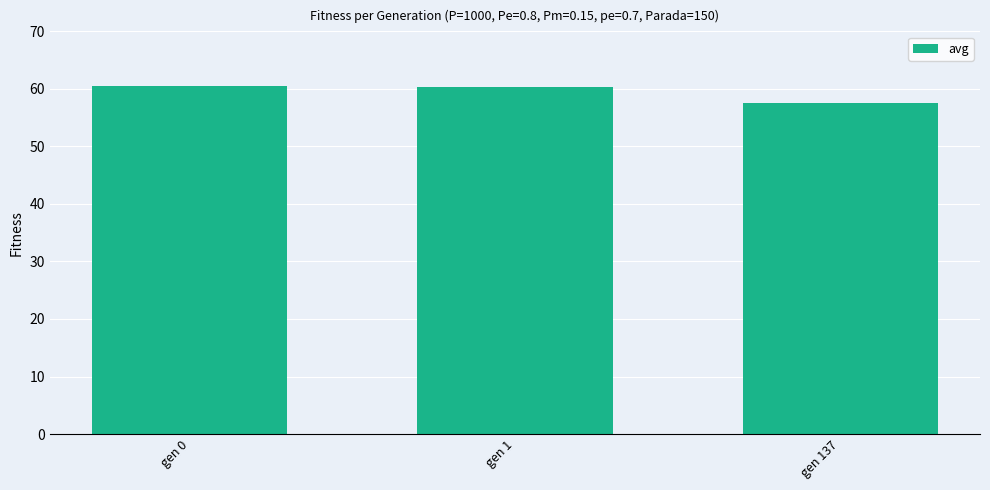

At which category does the chart reach its minimum across all series?

gen 137